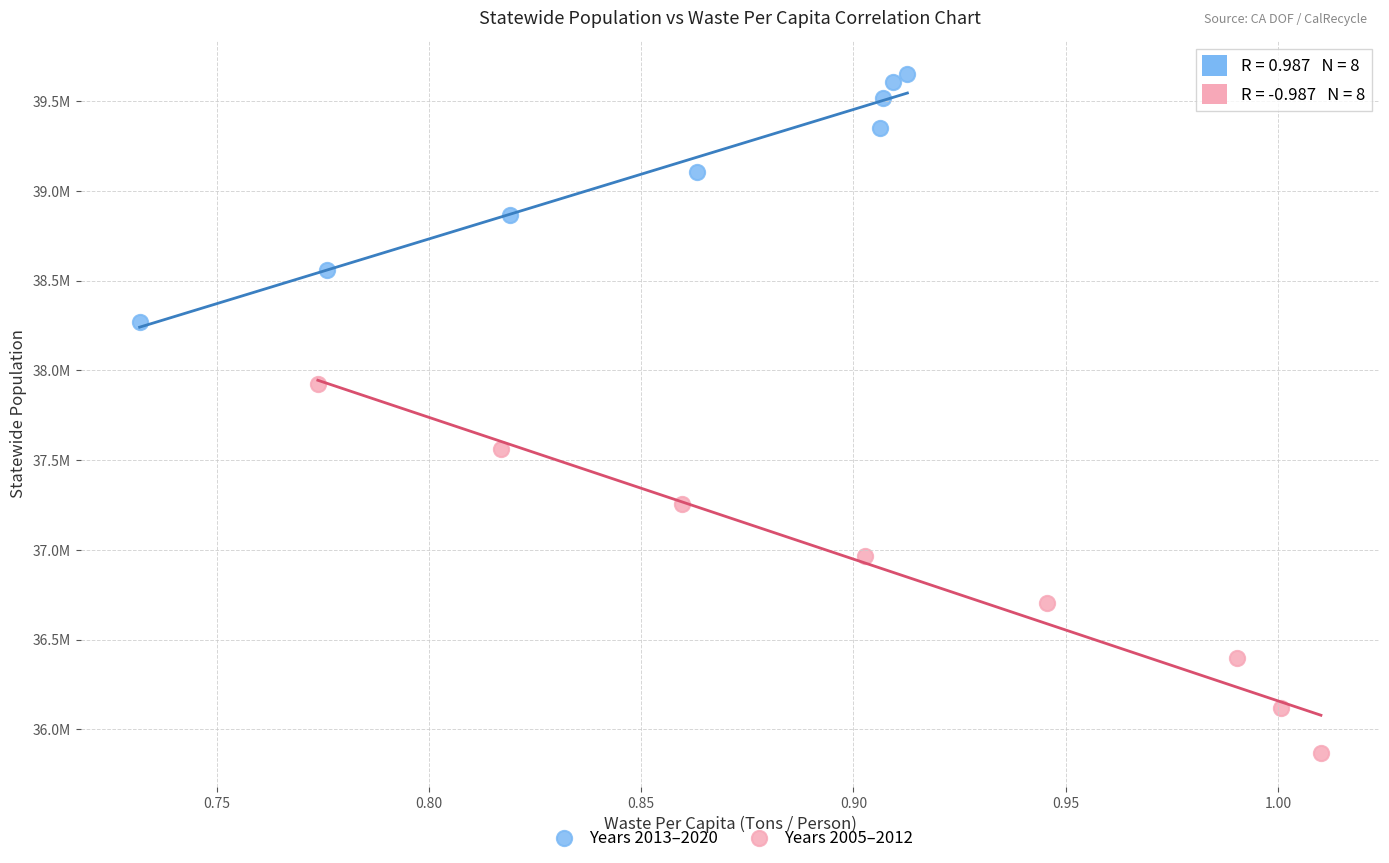

Which series reaches the minimum Y coordinate?

Years 2005–2012